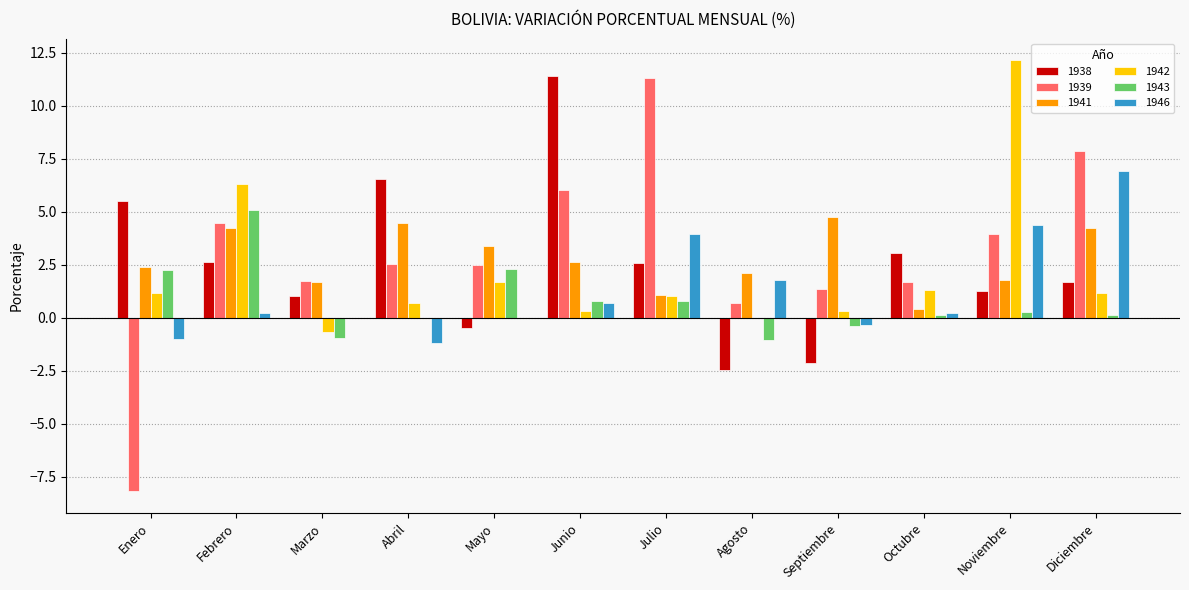

At which category does the chart reach its peak across all series?

Noviembre